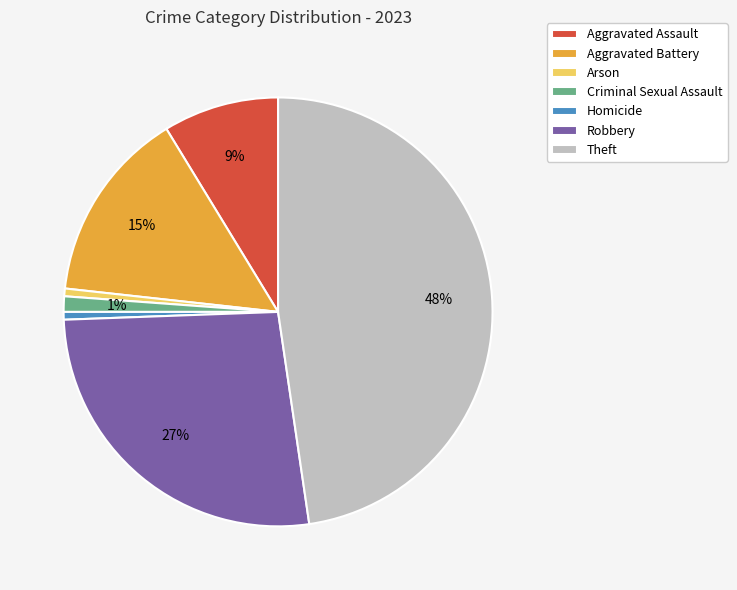

Which has a higher value, Robbery or Theft?

Theft